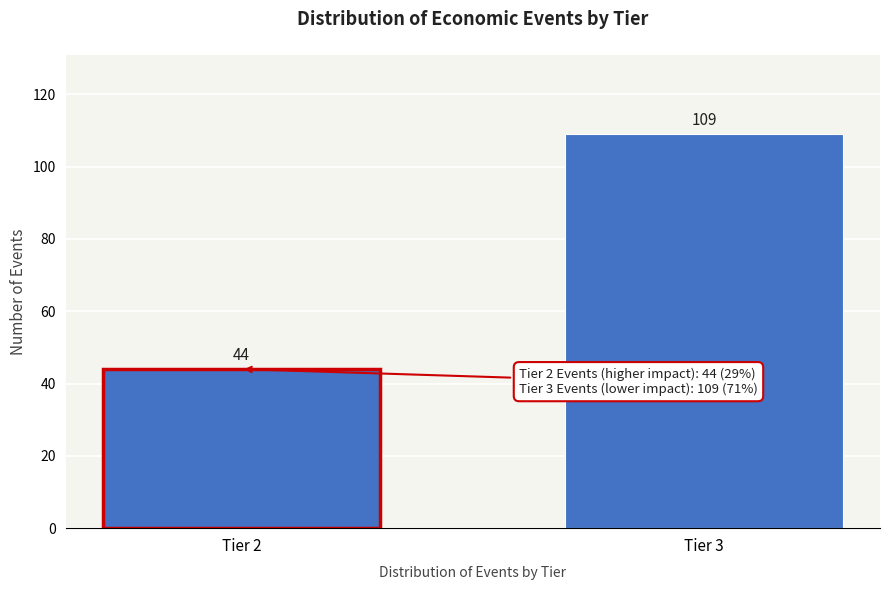

Reading left to right, extract all data points from this chart.

Tier 2=44	Tier 3=109